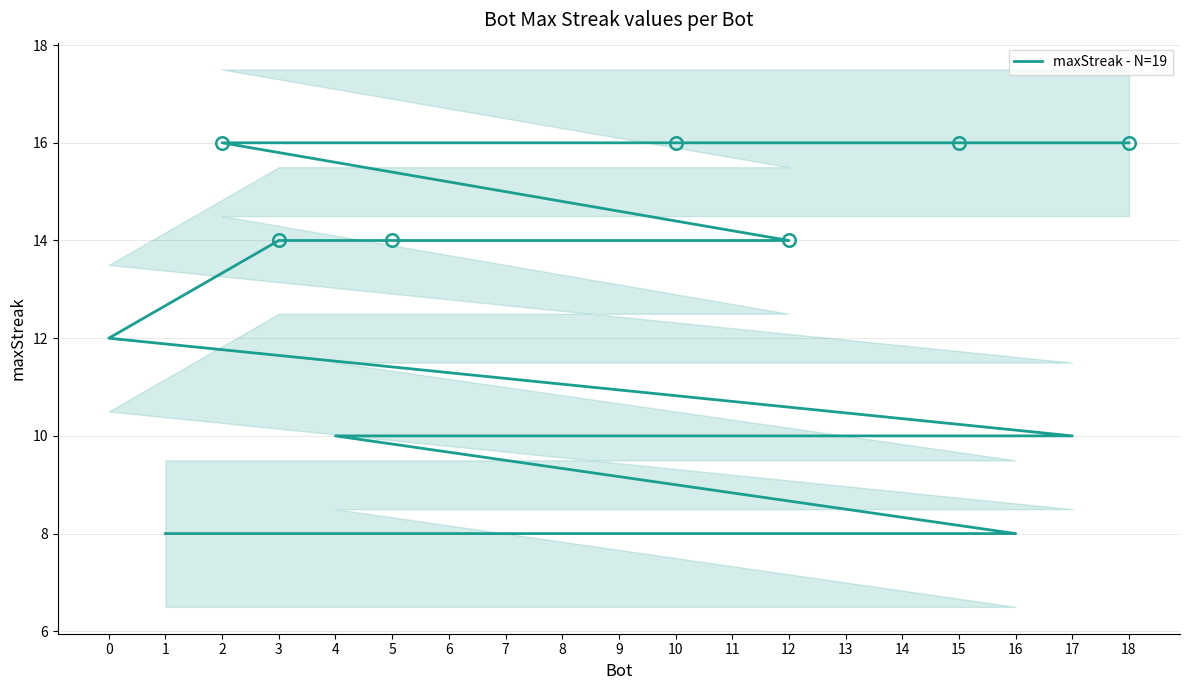

Which has a higher value, 12 or 18?

18